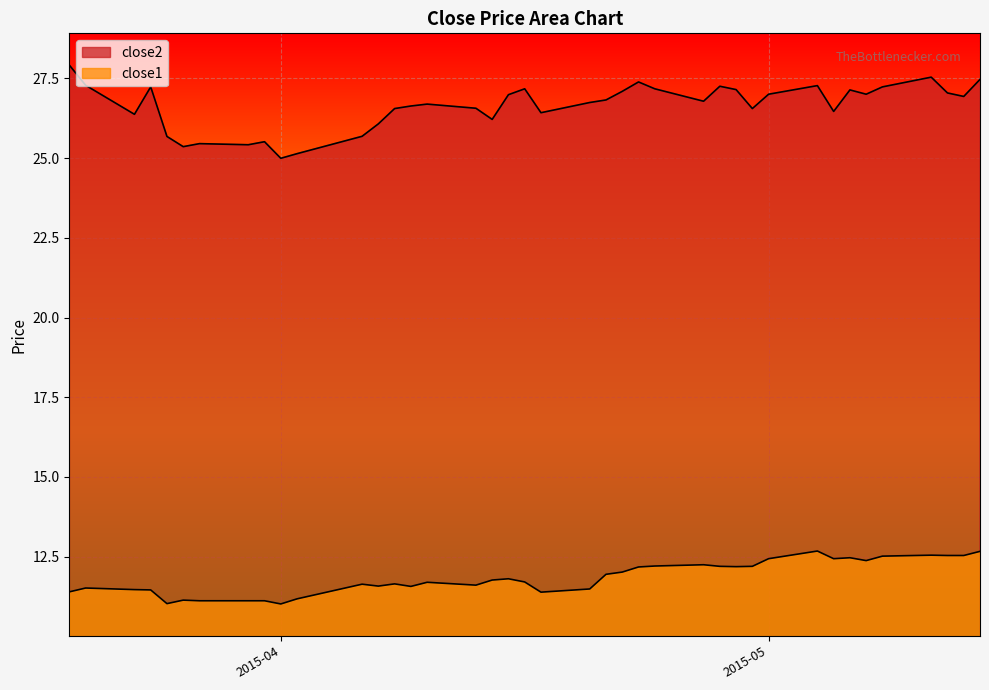

True or false: close2 and close1 intersect in this chart.

False